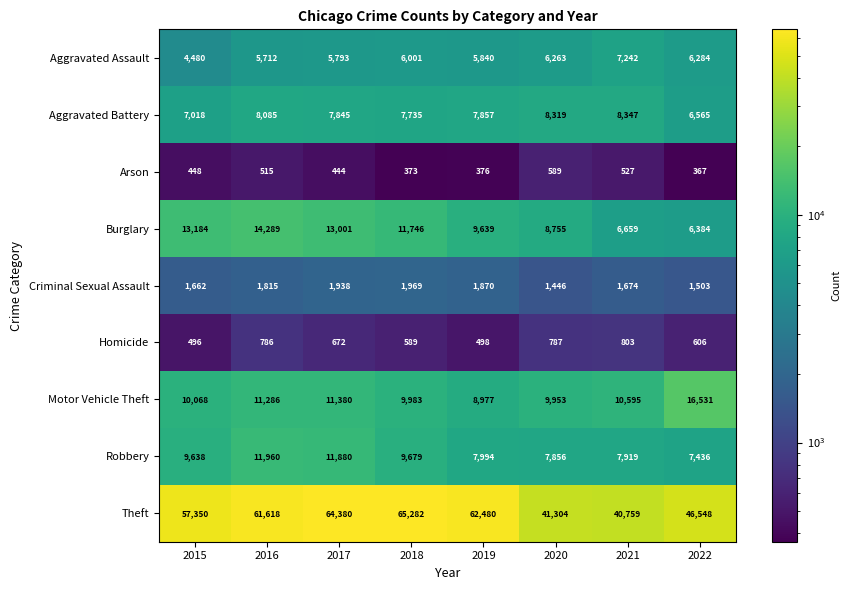

What is the difference between the highest and lowest values at 2015?

56902